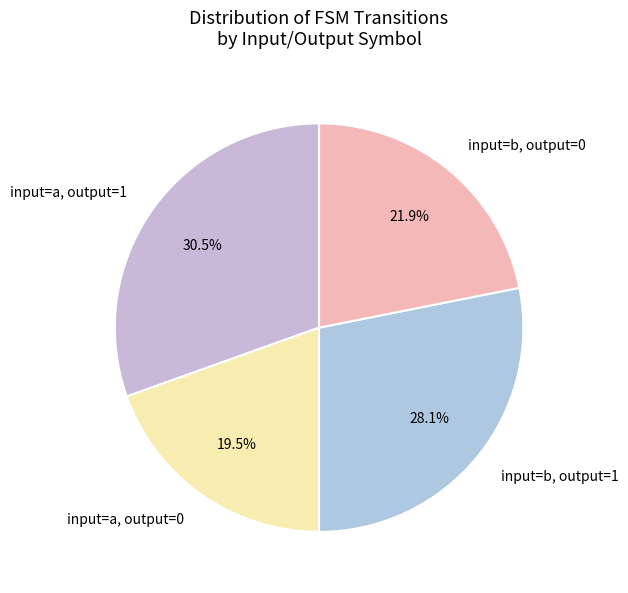

To the nearest percent, what is the average slice percentage?

25%